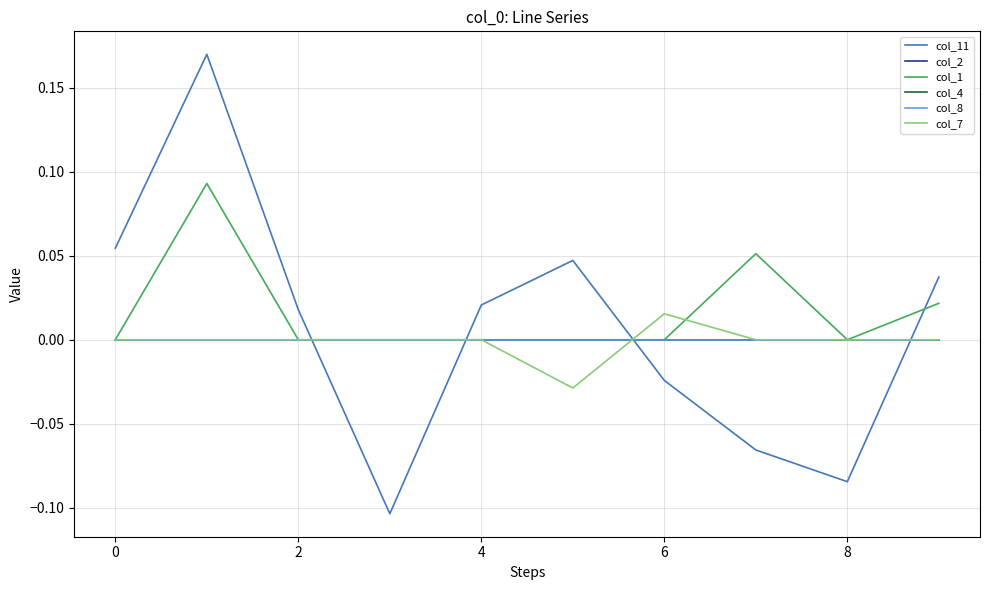

Does the chart have visible grid lines?

Yes